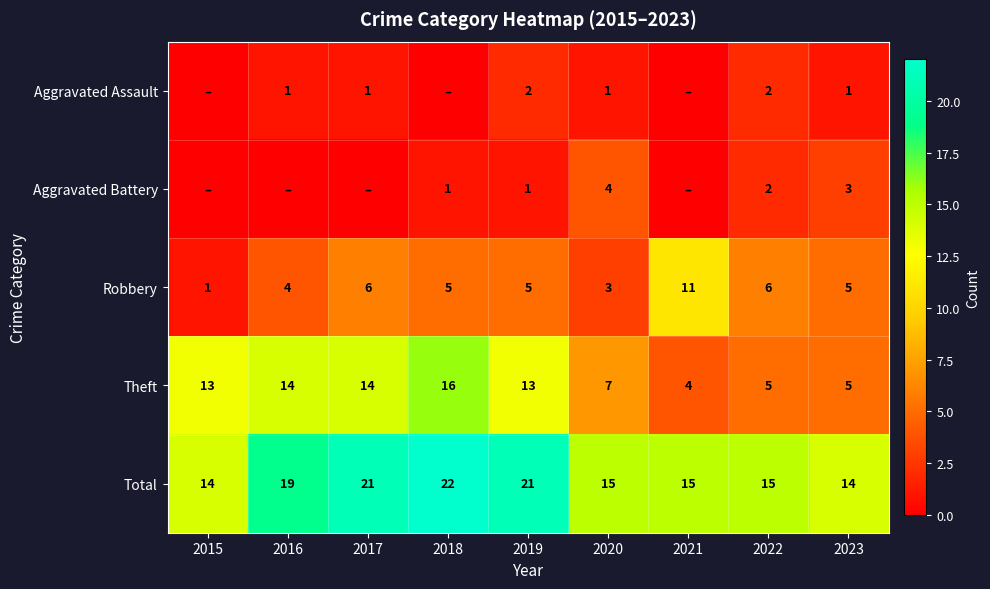

What is the difference between the maximum and second lowest values in the Total series?

8